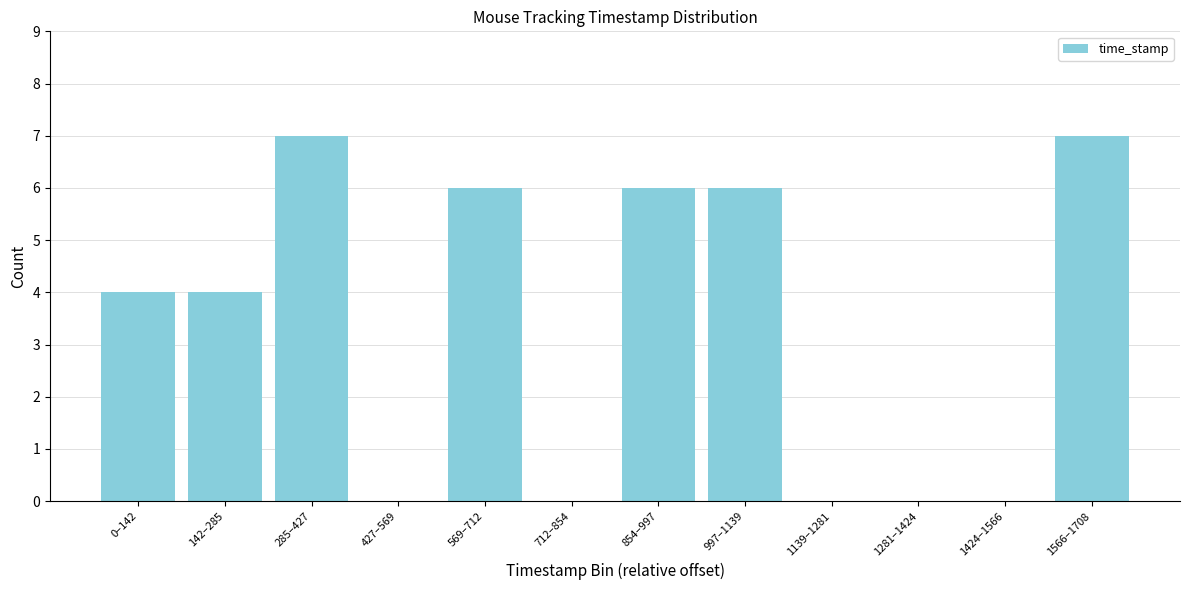

Reading left to right, what are all the values shown in this chart?

0–142=4	142–285=4	285–427=7	427–569=0	569–712=6	712–854=0	854–997=6	997–1139=6	1139–1281=0	1281–1424=0	1424–1566=0	1566–1708=7